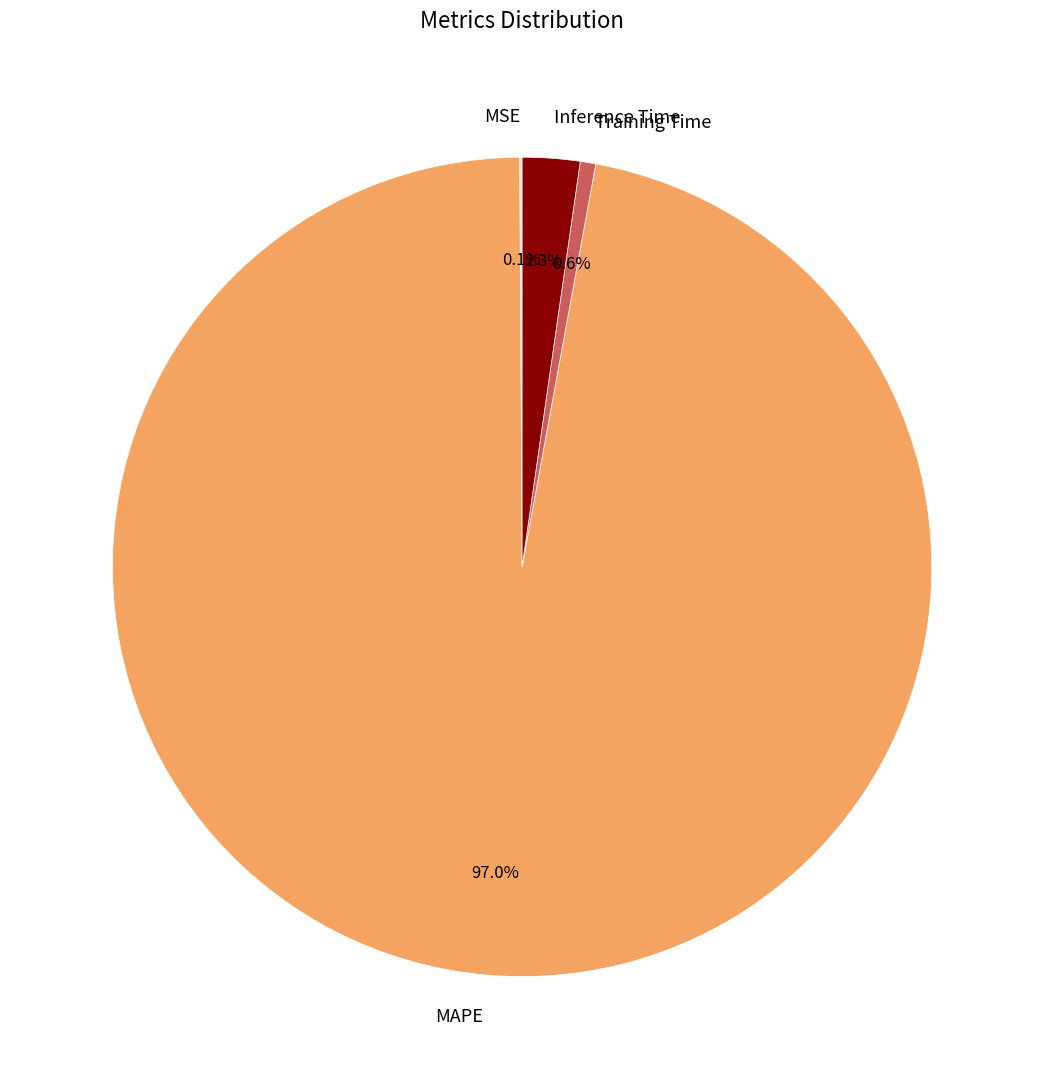

Is MAPE the majority of the pie?

Yes